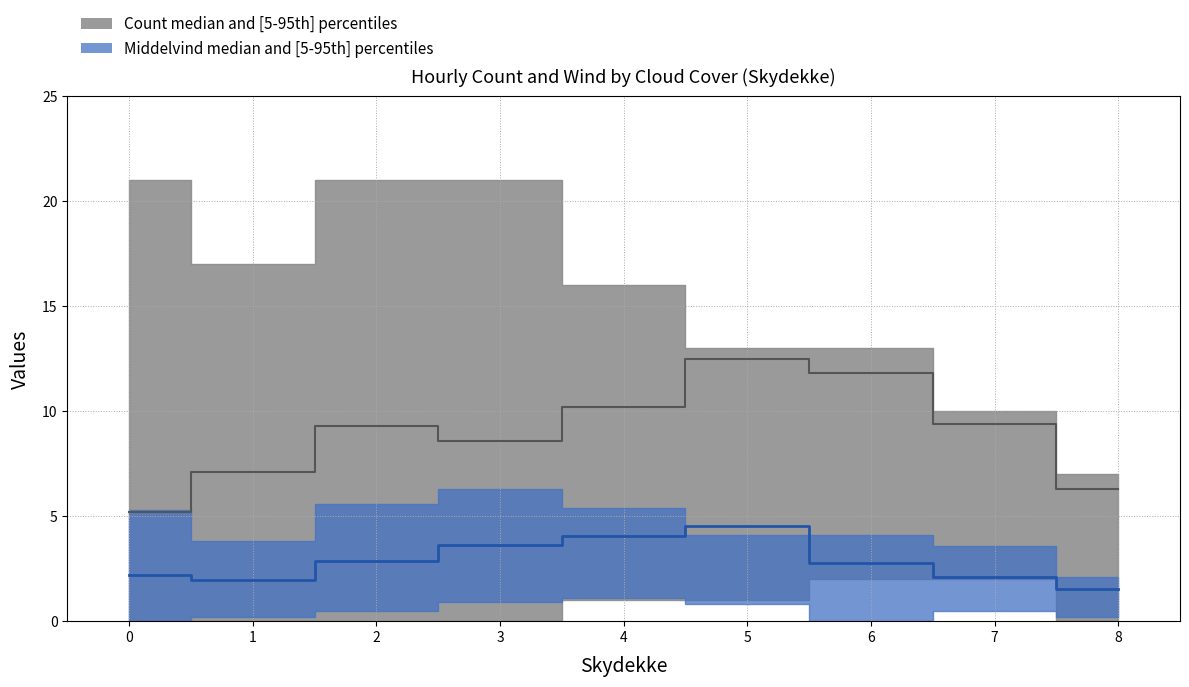

At which label is count_lower closest to 1?

4